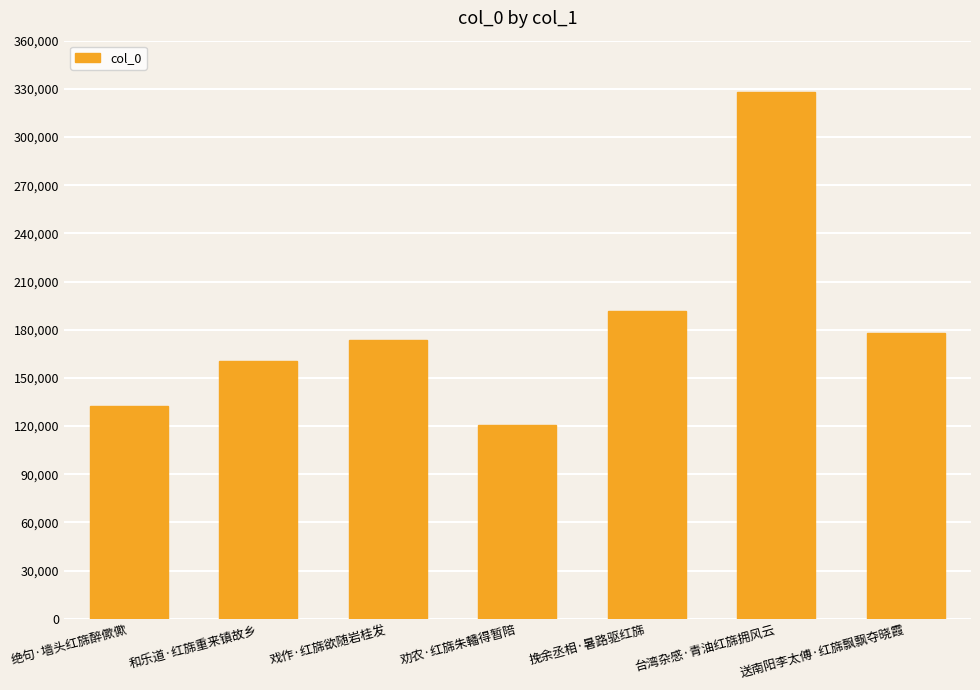

What is the value of the 5th bar from the left?

191452